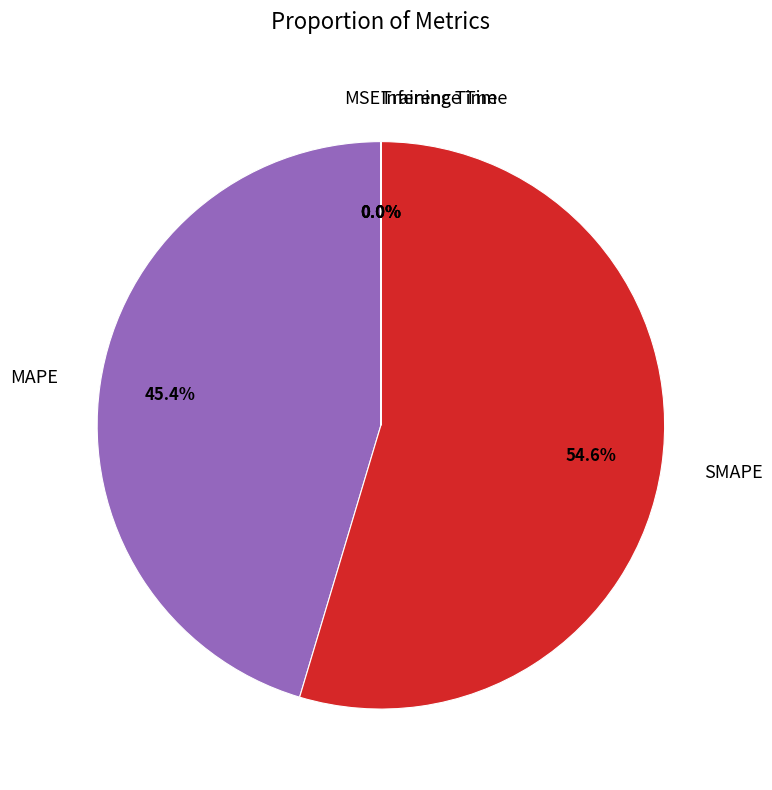

True or false: MAPE accounts for 45% of the total.

True